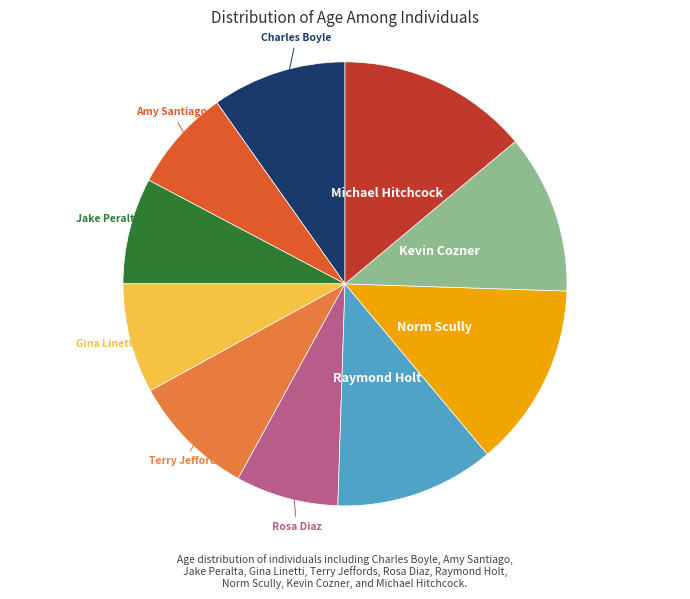

What is the ratio of the value at Amy Santiago to the value at Rosa Diaz?

1.0